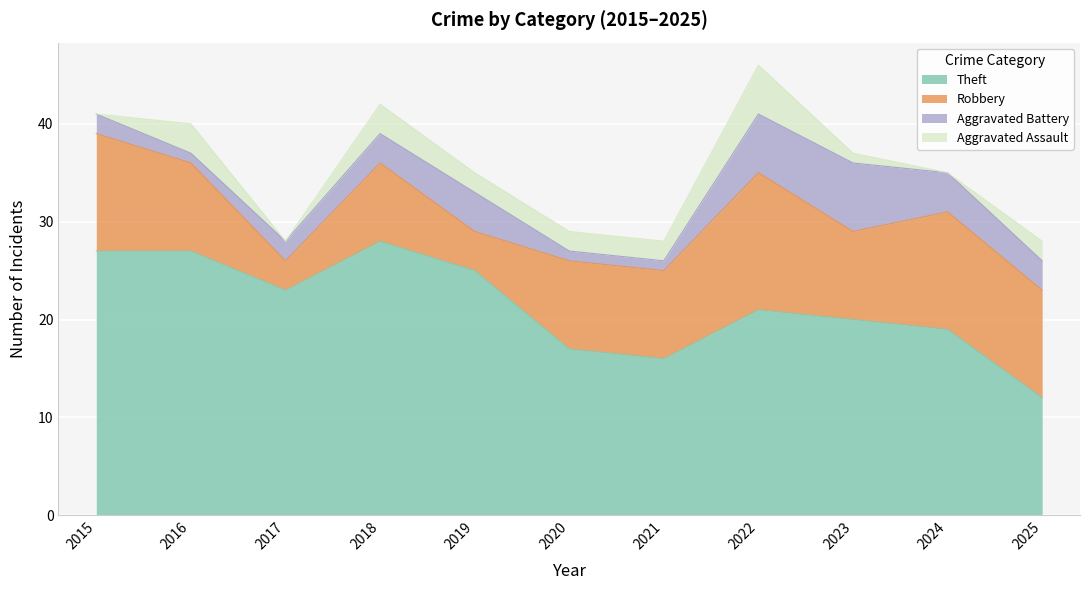

Which series has the widest spread of values?

Theft